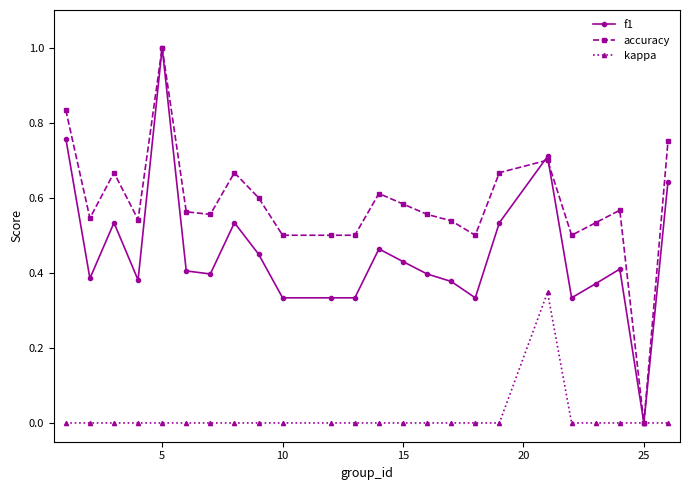

Rank the series by their average value, from lowest to highest.

kappa, f1, accuracy